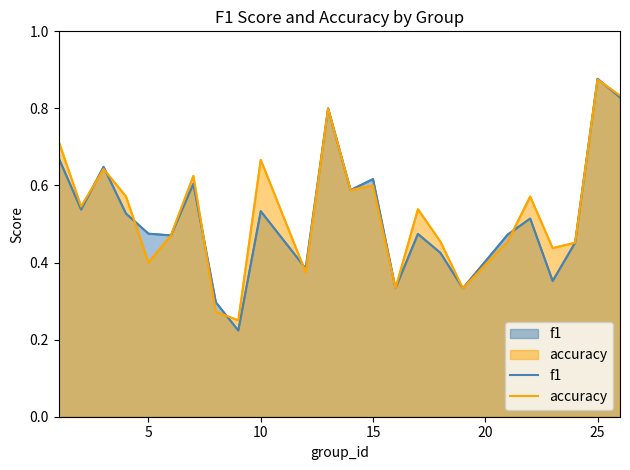

Is it true that accuracy equals 0.5 at 7?

False